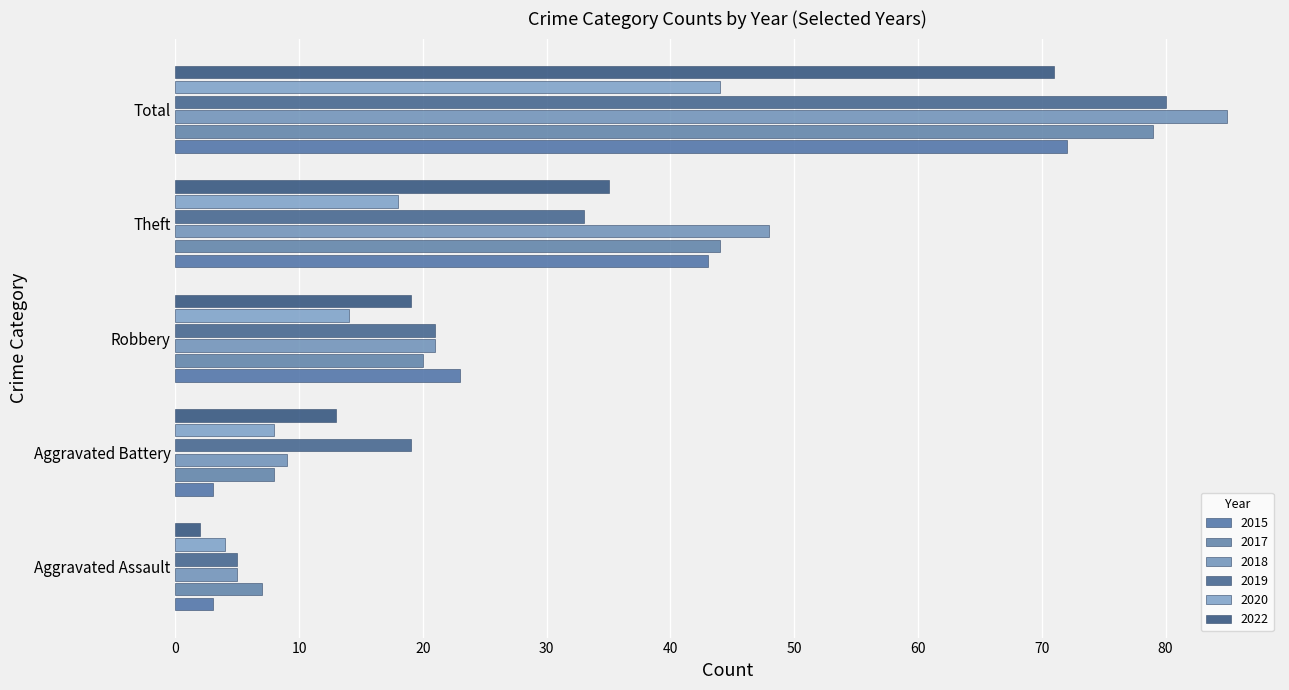

Which series has the largest total across all categories?

2018